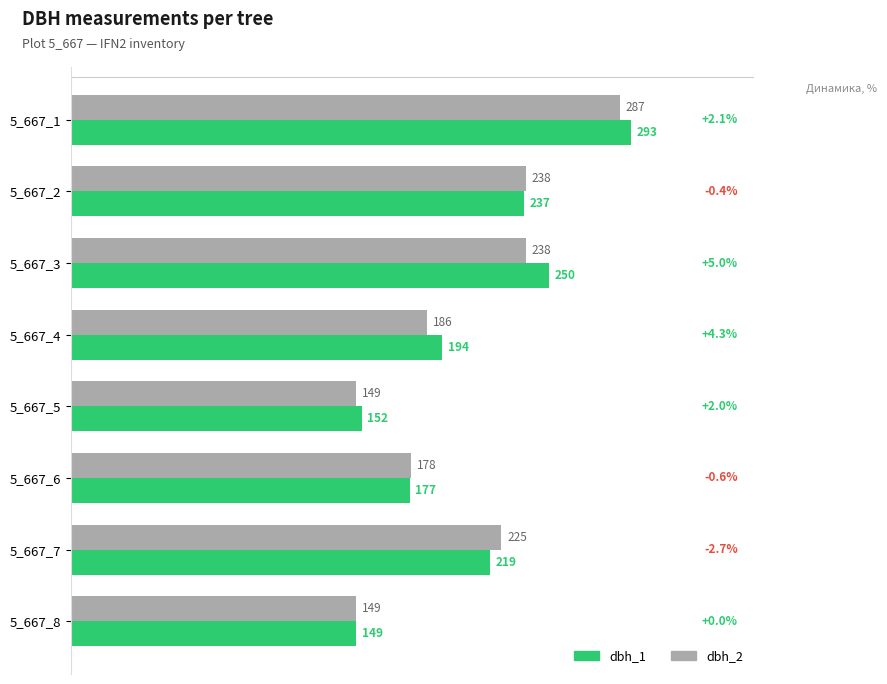

What are all the series names shown in the legend?

dbh_1, dbh_2